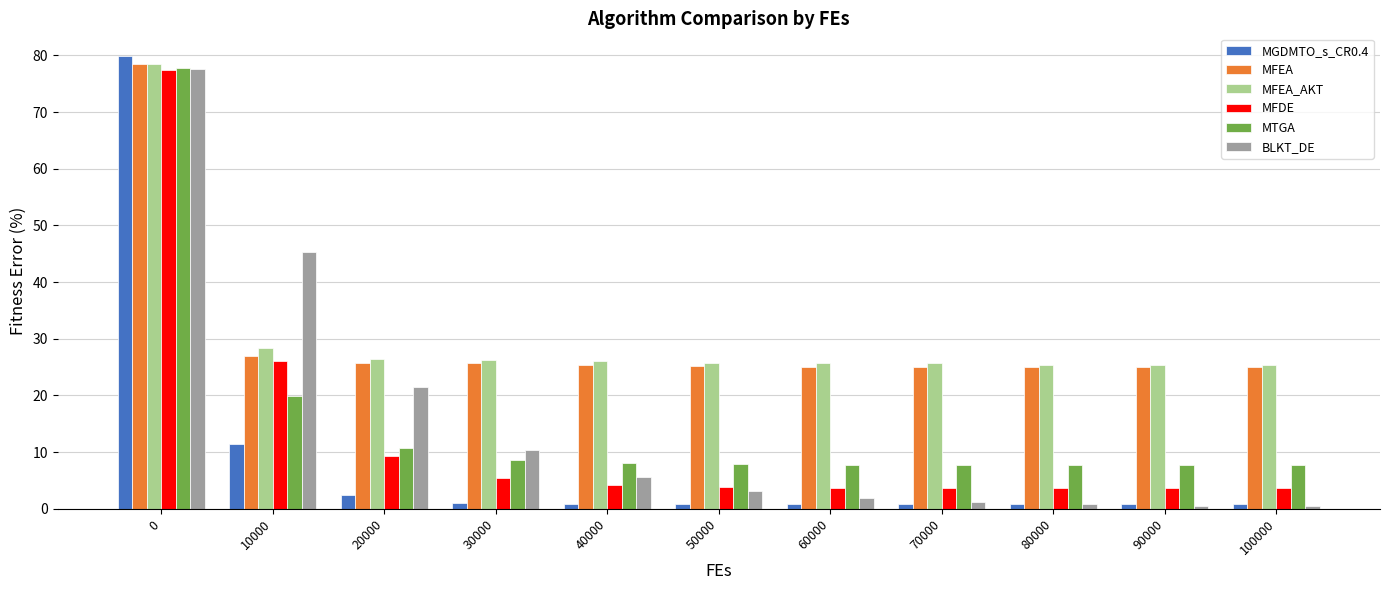

What is the average value of the MFDE series?

13.1